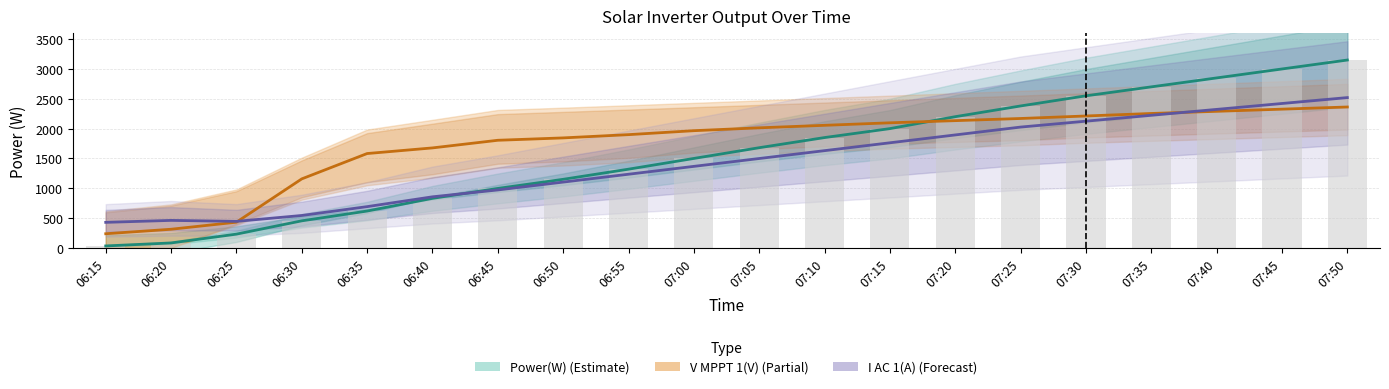

At which category is the sum across all series the highest?

07:50